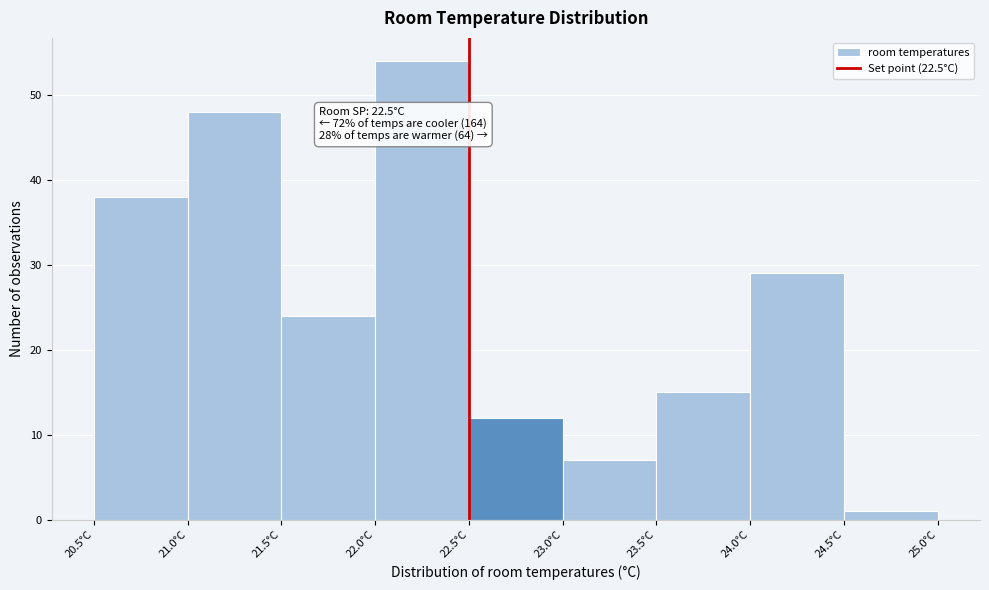

Over which range of the x-axis is the bar tallest?

22.0 to 22.5